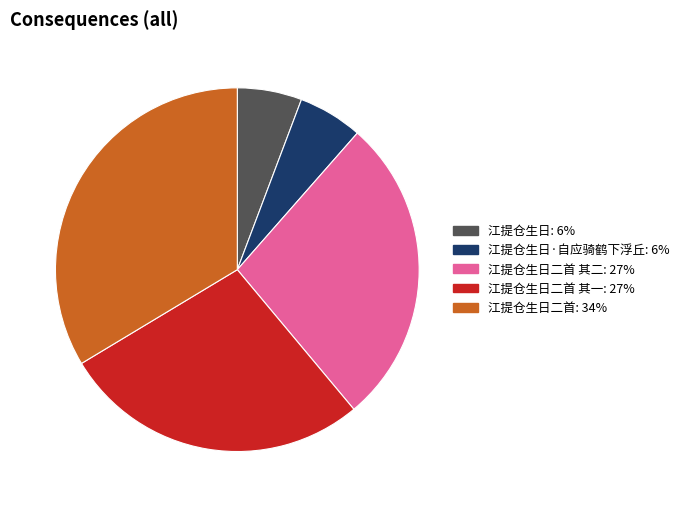

How many slices are in this pie chart?

5